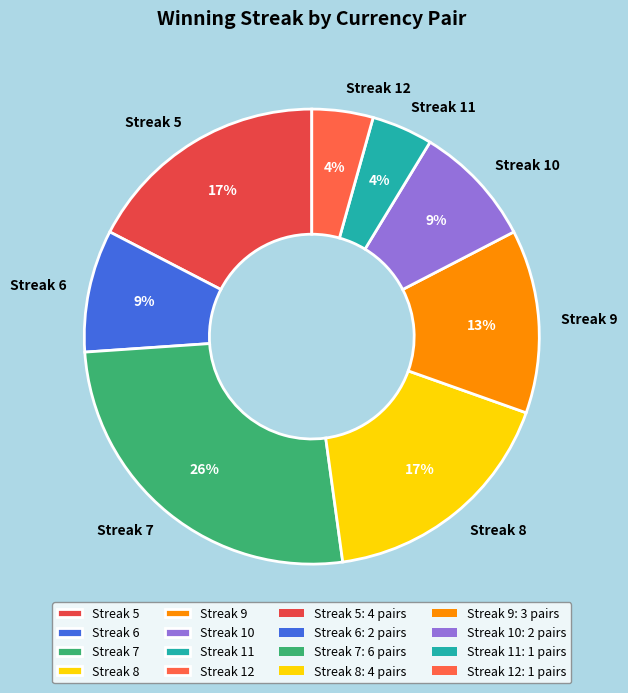

Is there any slice that represents more than half of the pie?

No